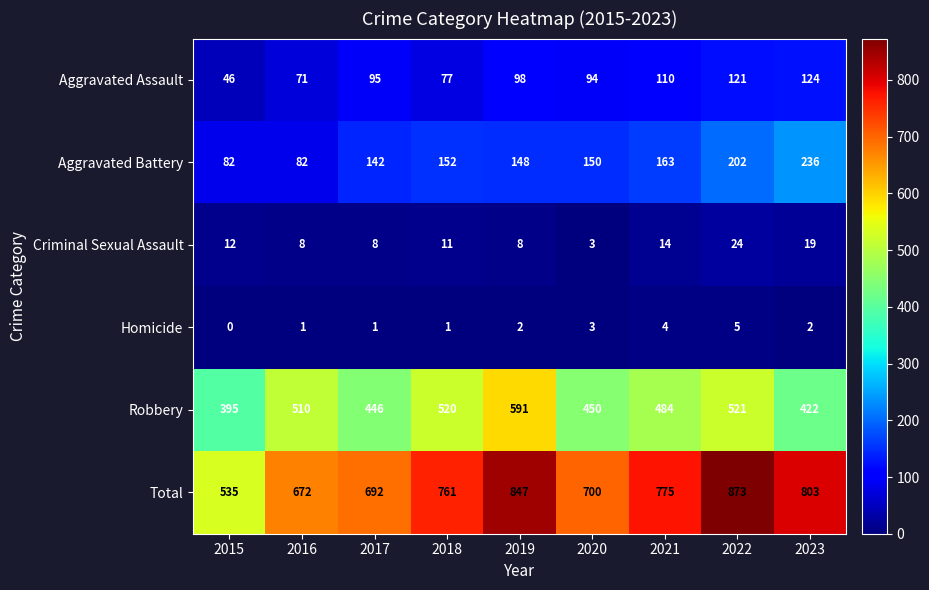

What is the difference between the Total values at 2018 and 2022?

112